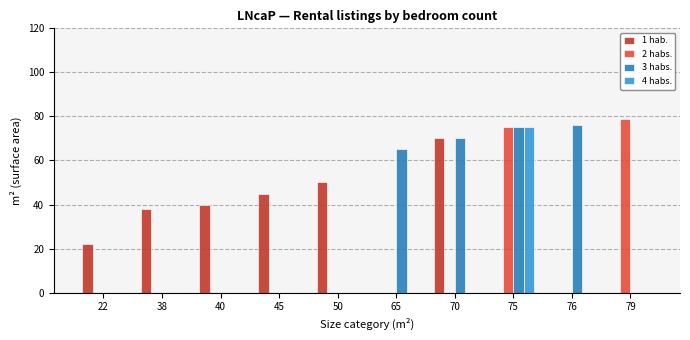

Are the bars grouped side by side (vs. stacked)?

Yes